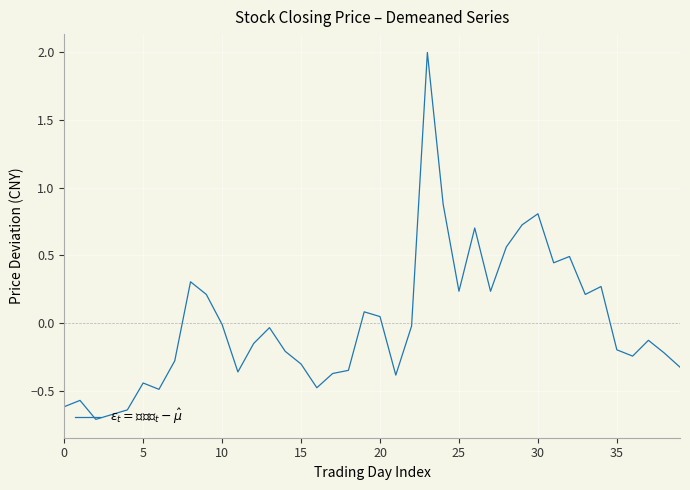

What is the maximum value shown in the chart?

2.0